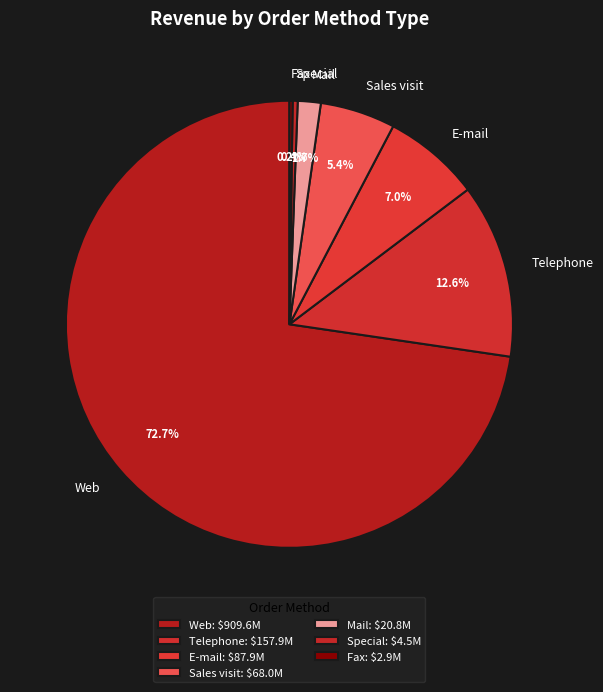

What percentage is the Telephone slice, to the nearest percent?

13%